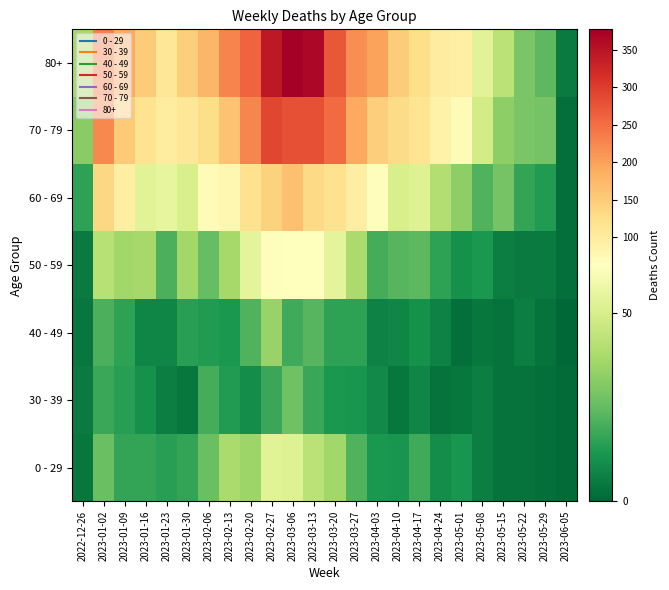

Count the number of categories in the chart.

24